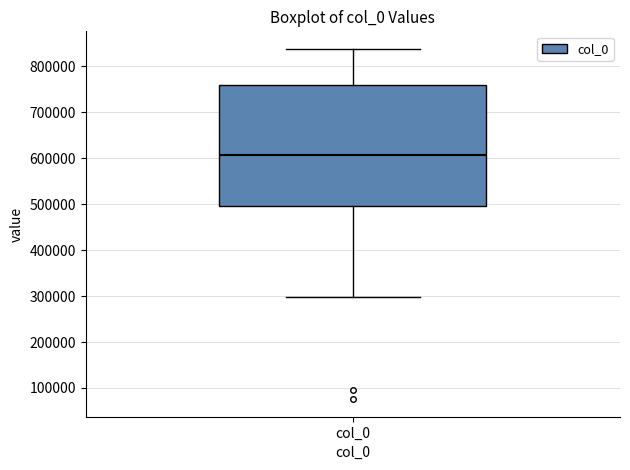

Transcribe this box plot: give where the median line is, the range the box spans, and where the two whiskers end, as read against the y-axis. The values are not printed on the chart, so give them approximately, as read against the axis.

median 610000, box 500000 to 760000, whiskers 300000 to 840000